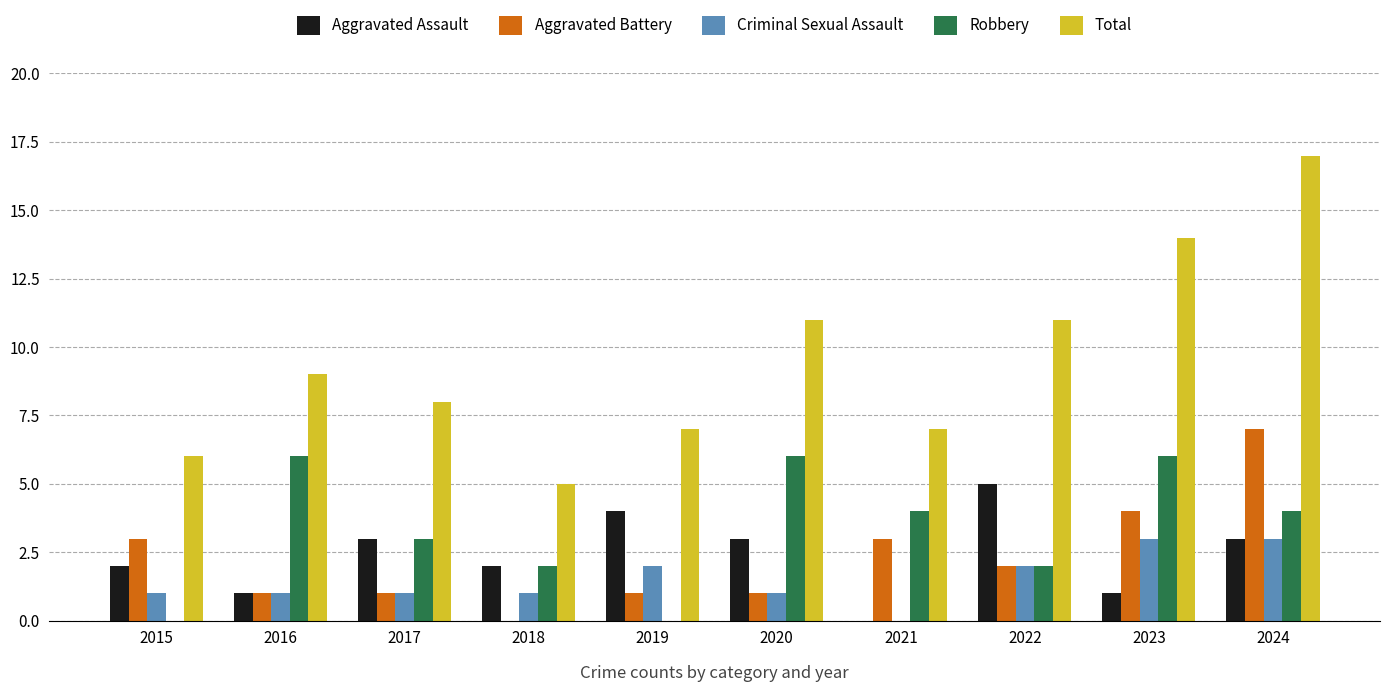

True or false: Robbery has a value of 7 at 2024.

False